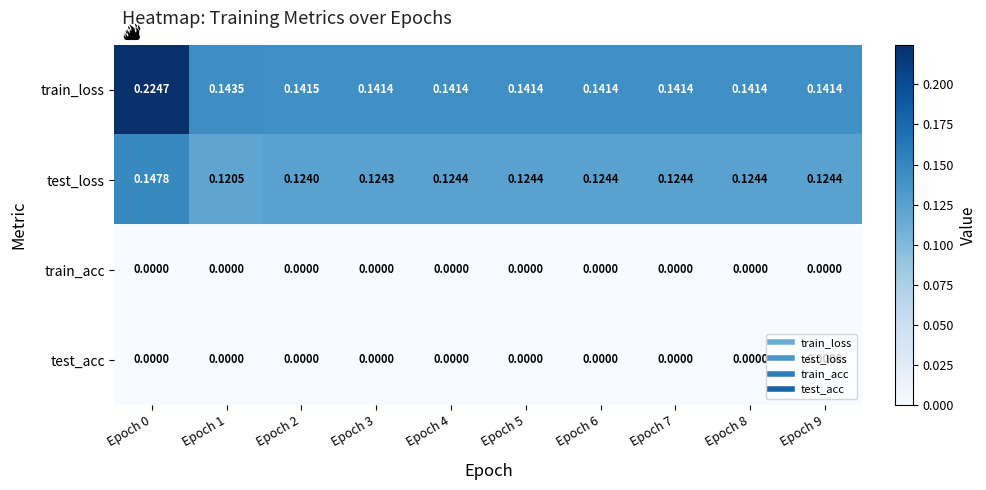

Which series has the largest total across all categories?

train_loss